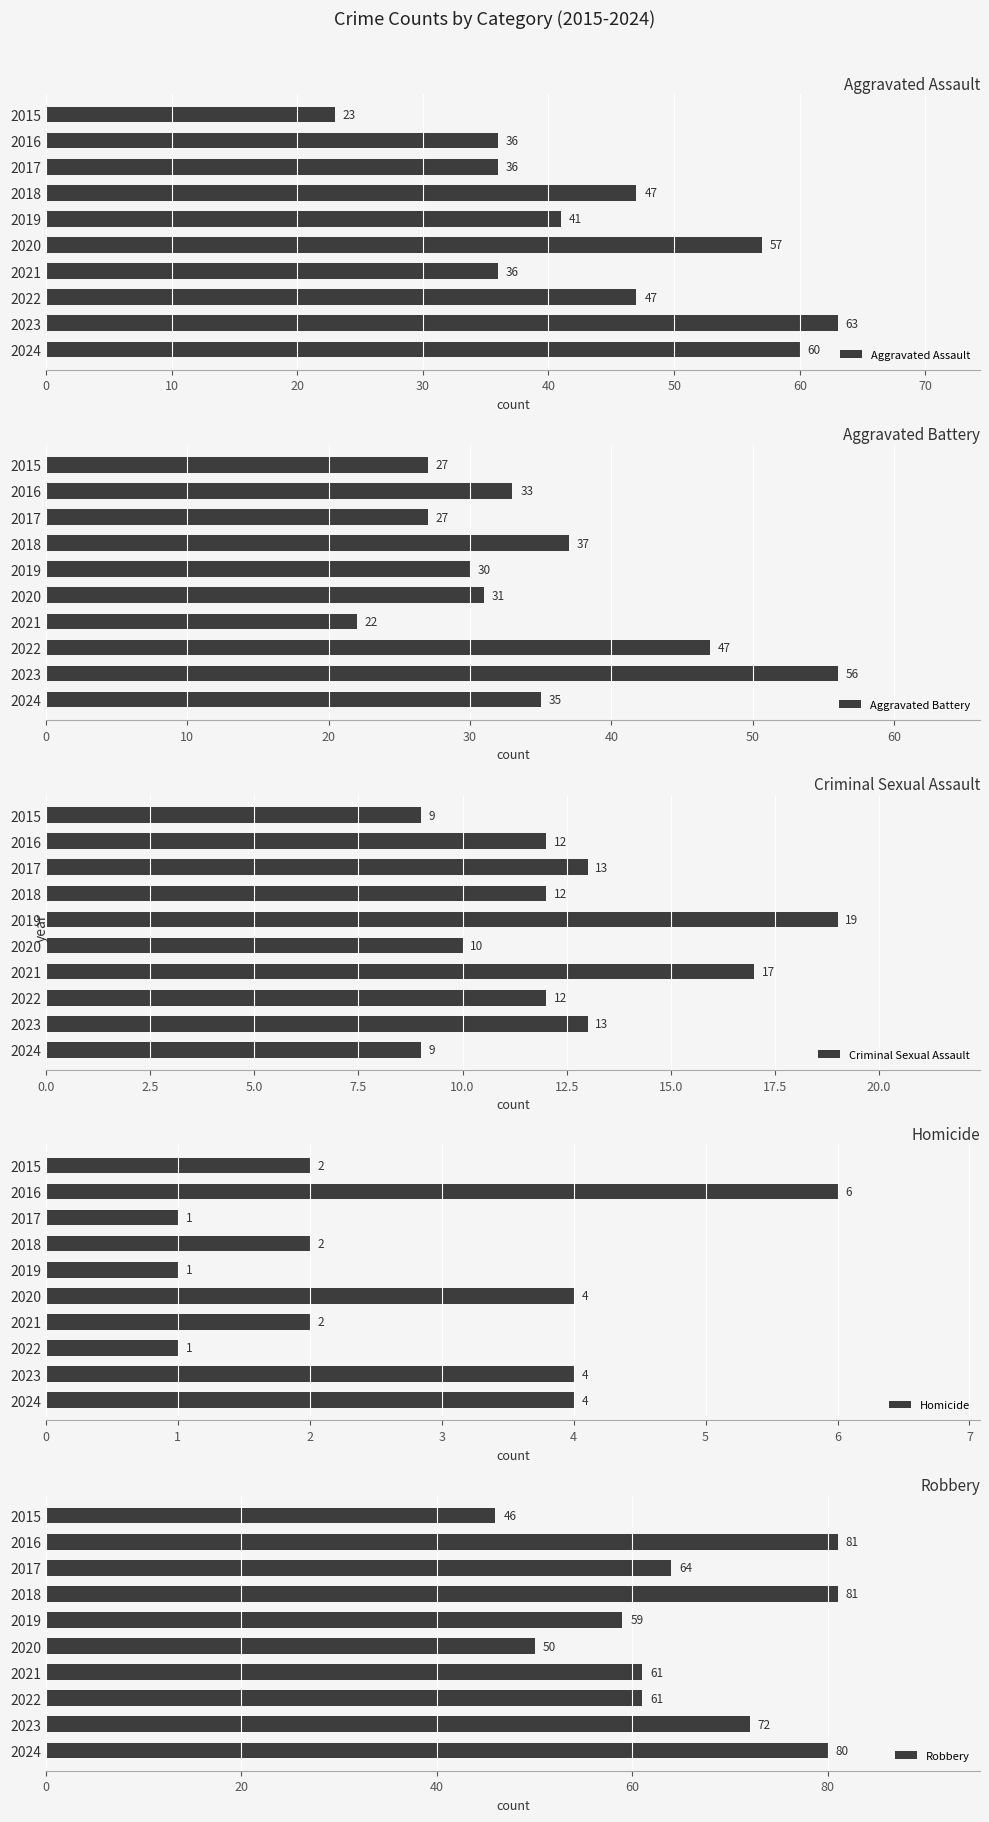

What is the difference between the Homicide values at 2020 and 2021?

2